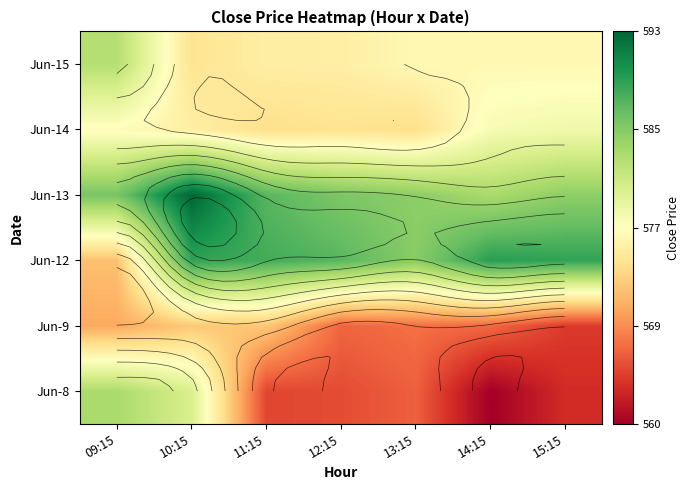

Read the Jun-8 value at 15:15.

563.2